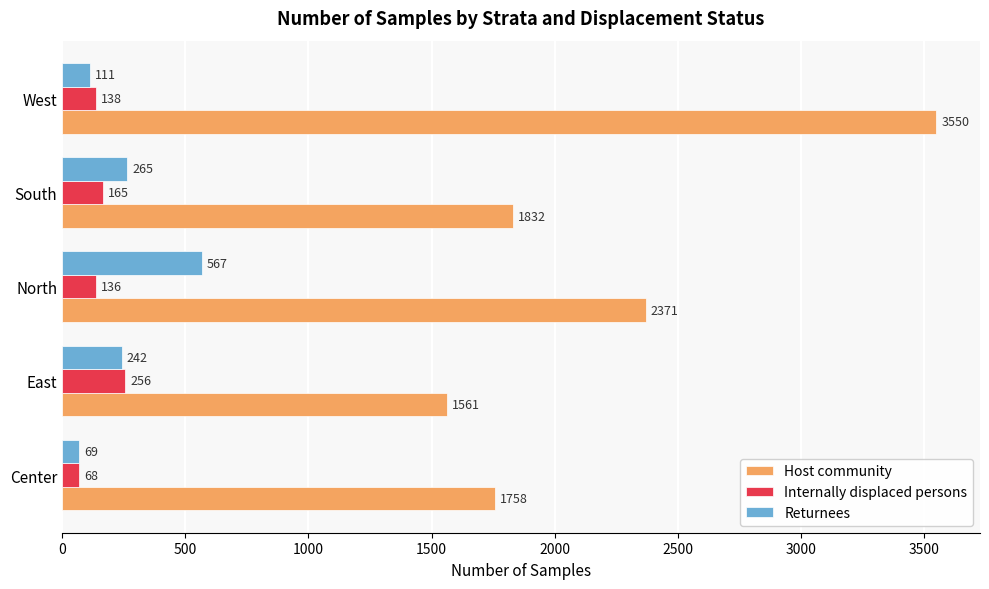

What are all the series names shown in the legend?

Host community, Internally displaced persons, Returnees